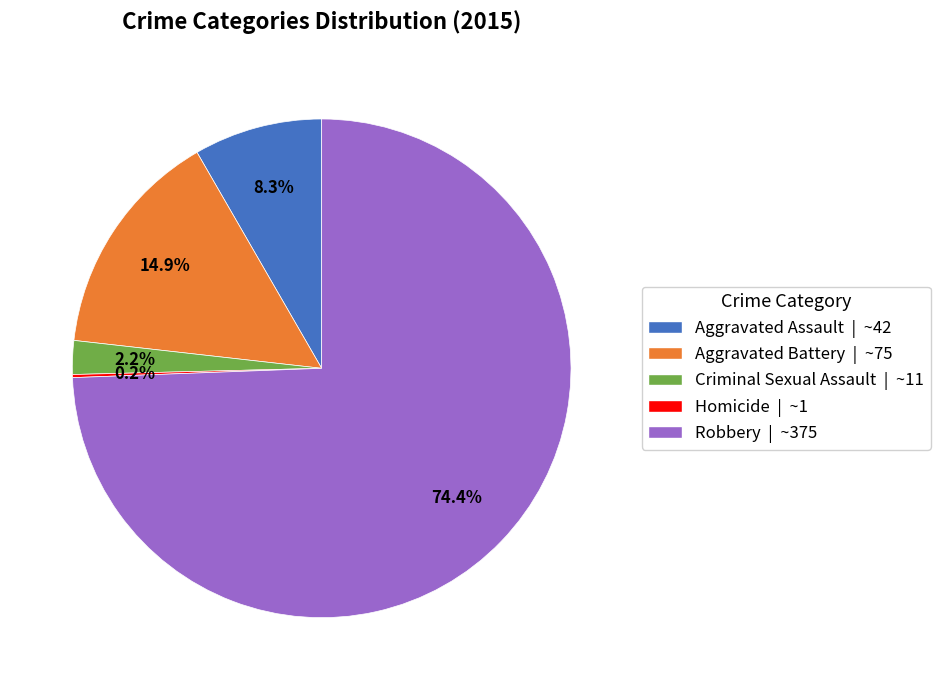

Combined, do Aggravated Battery | ~75 and Criminal Sexual Assault | ~11 account for over 50%?

No